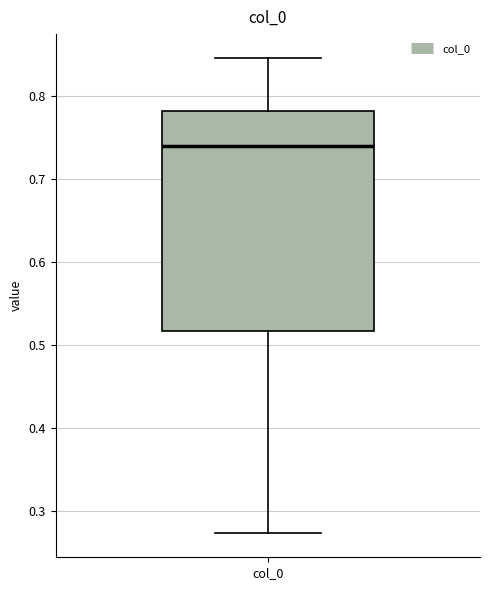

Transcribe this box plot: give where the median line is, the range the box spans, and where the two whiskers end, as read against the y-axis. The values are not printed on the chart, so give them approximately, as read against the axis.

median 0.74, box 0.52 to 0.78, whiskers 0.27 to 0.85